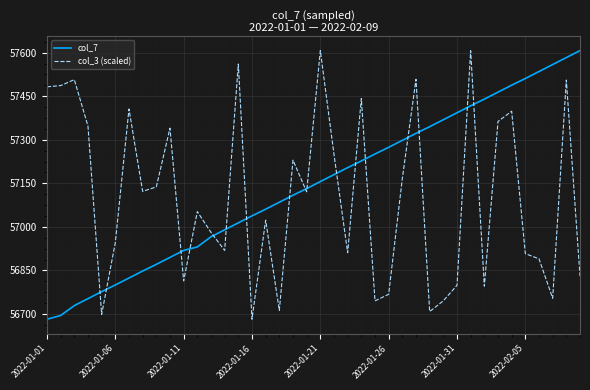

What is the smallest value displayed?

56682.0